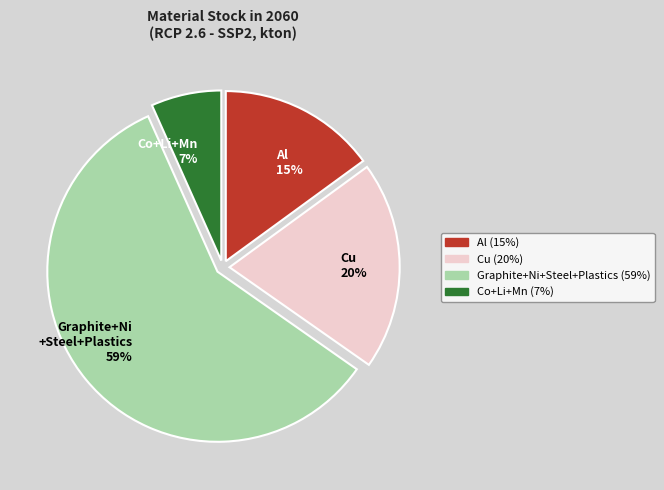

Which category has the biggest portion of the pie?

Graphite+Ni +Steel+Plastics 59%